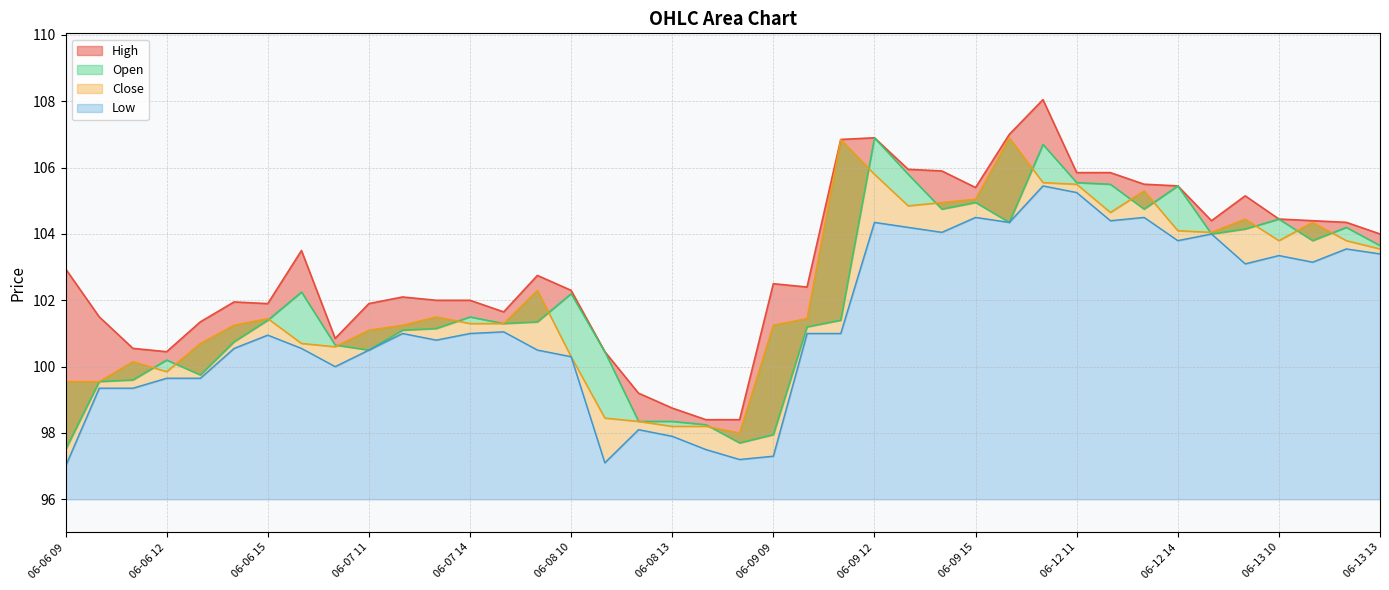

What is the label of the 6th point from the right?

06-12 15